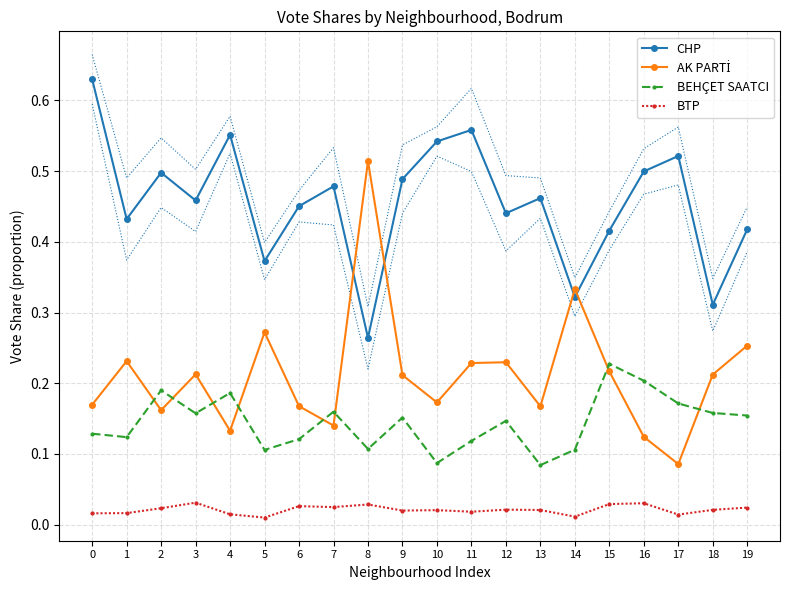

What is the total value across all series at 19?

0.8